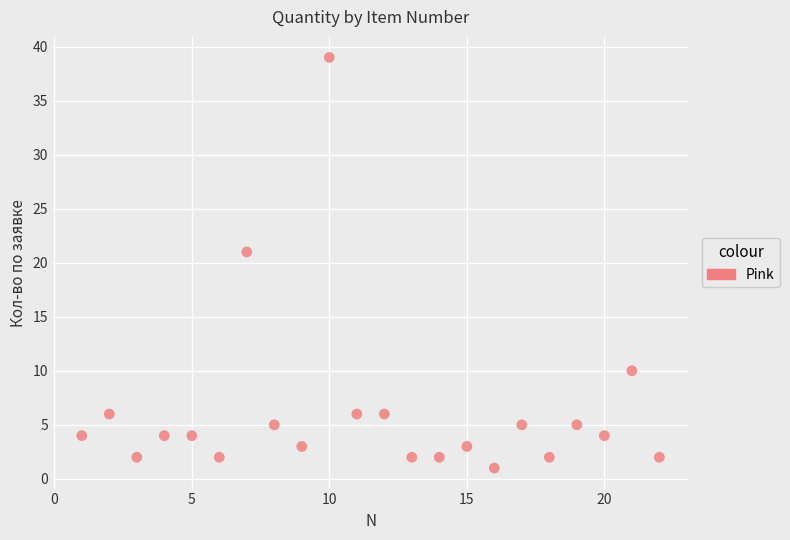

What is the range of Y values (max minus min)?

38